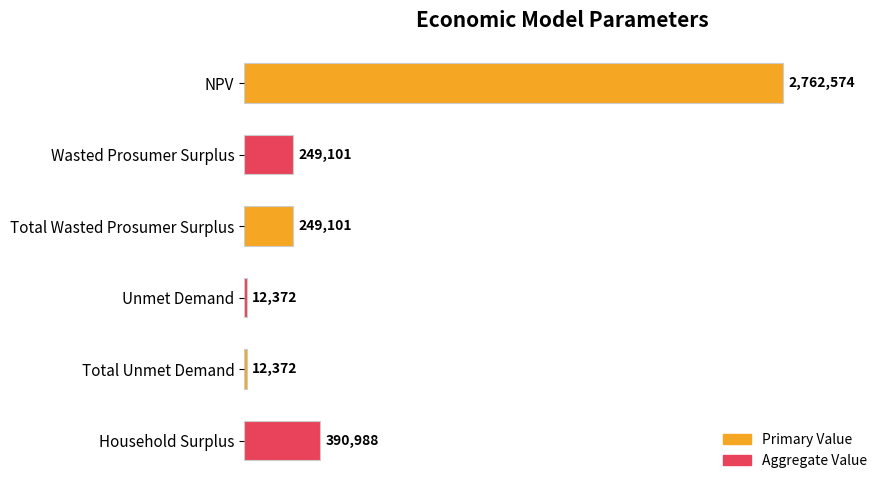

What is the ratio of the value at Household Surplus to the value at Total Wasted Prosumer Surplus?

1.6